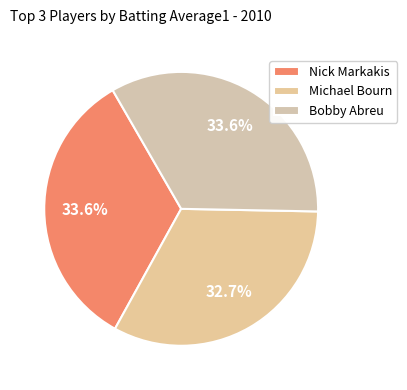

Count the number of slices in the pie.

3